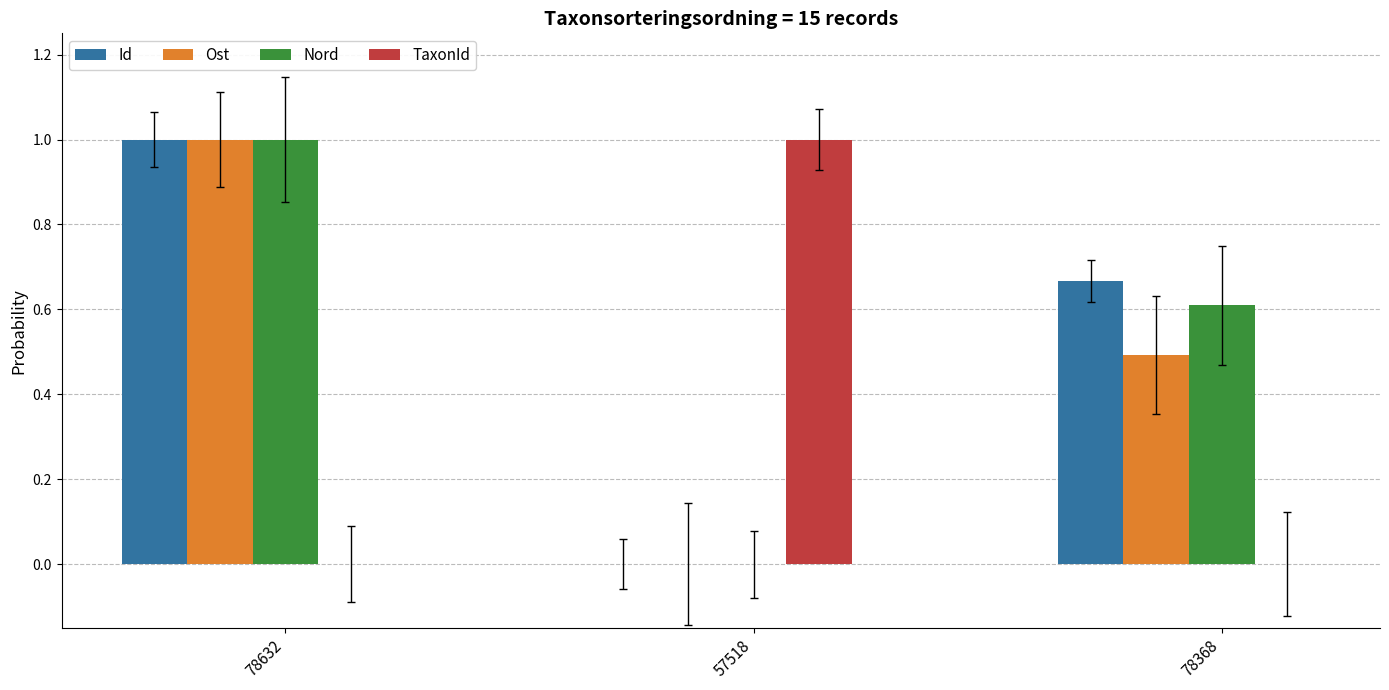

How many values in the Ost series exceed 0?

2